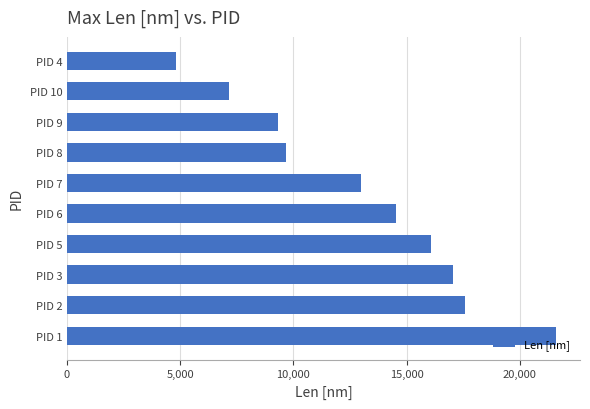

What is the difference between the maximum and minimum values?

16743.5